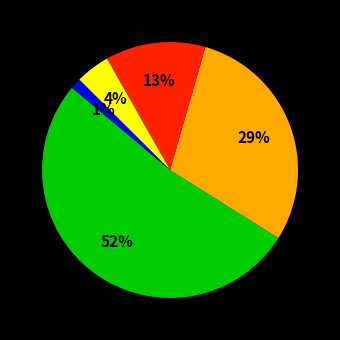

How many segments does this pie chart have?

5